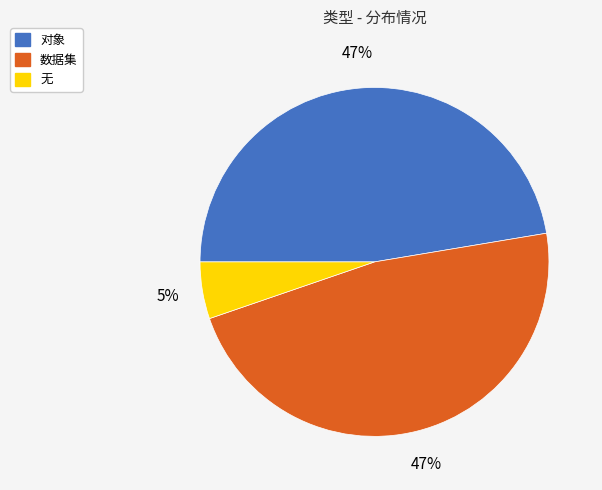

What is the ratio of the value at 对象 to the value at 数据集?

1.0